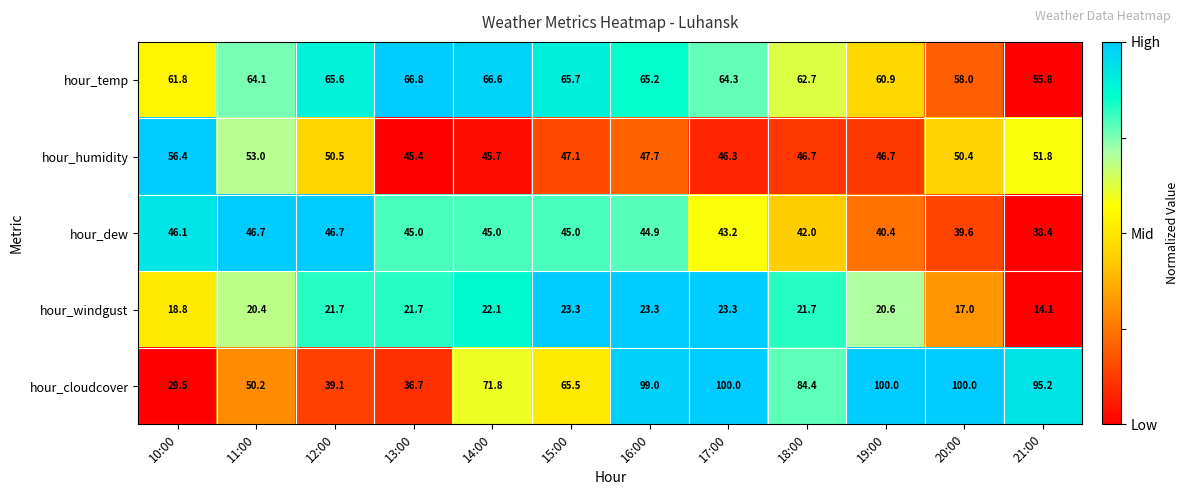

What is the greatest value displayed?

100.0